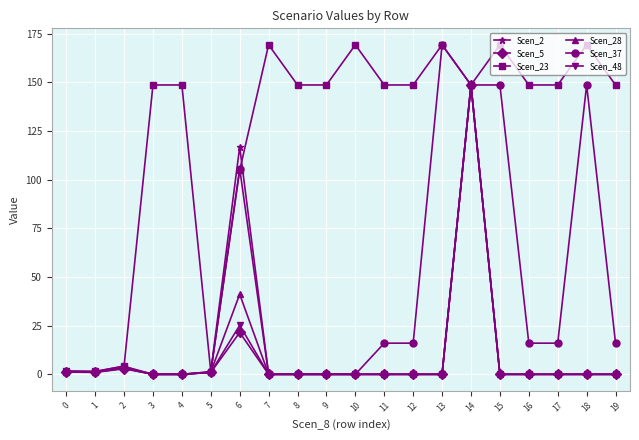

The Scen_48 series shows 0.0 at 12. True or false?

True